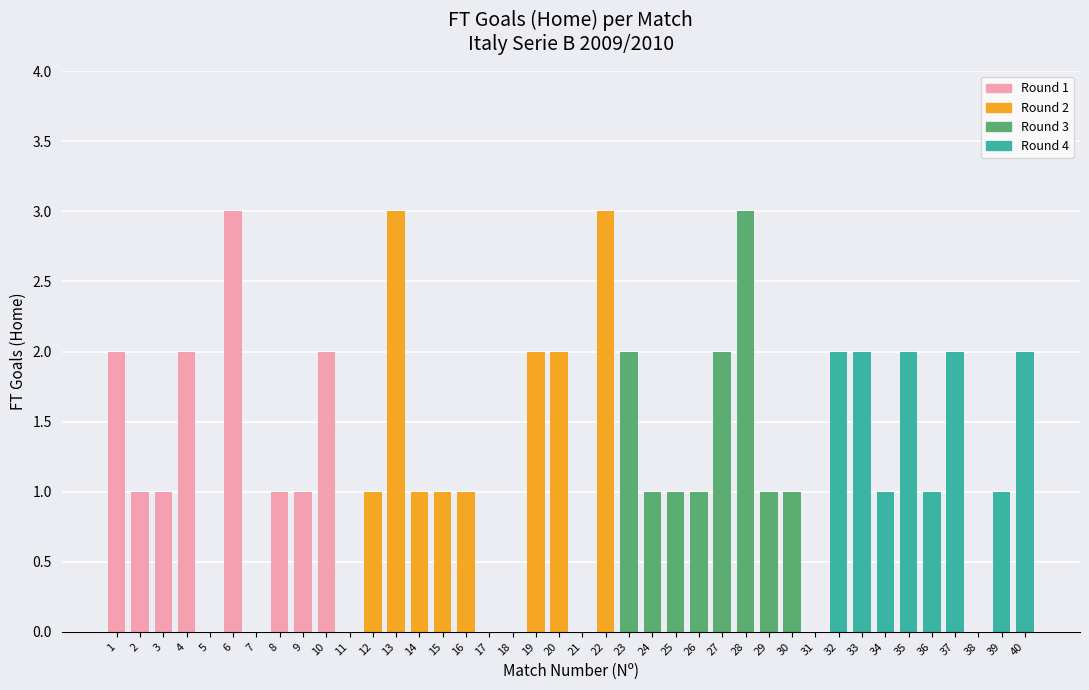

True or false: the data shows 2 at 19.

True